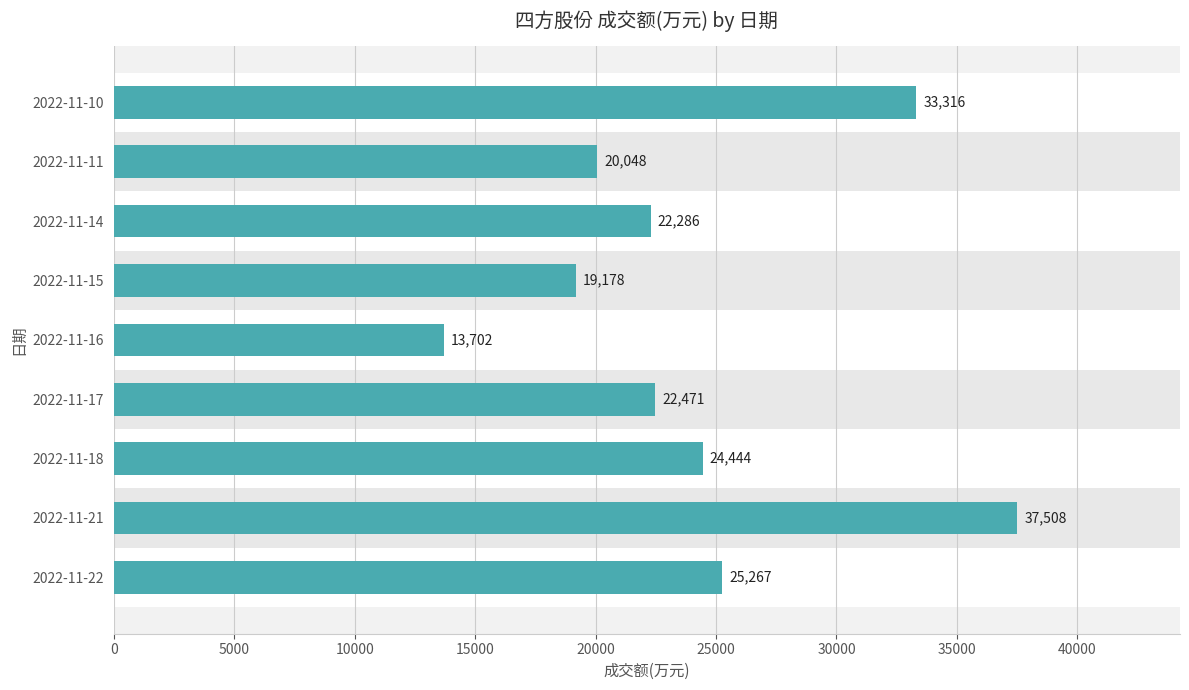

List the labels in order of value, smallest first.

2022-11-16, 2022-11-15, 2022-11-11, 2022-11-14, 2022-11-17, 2022-11-18, 2022-11-22, 2022-11-10, 2022-11-21